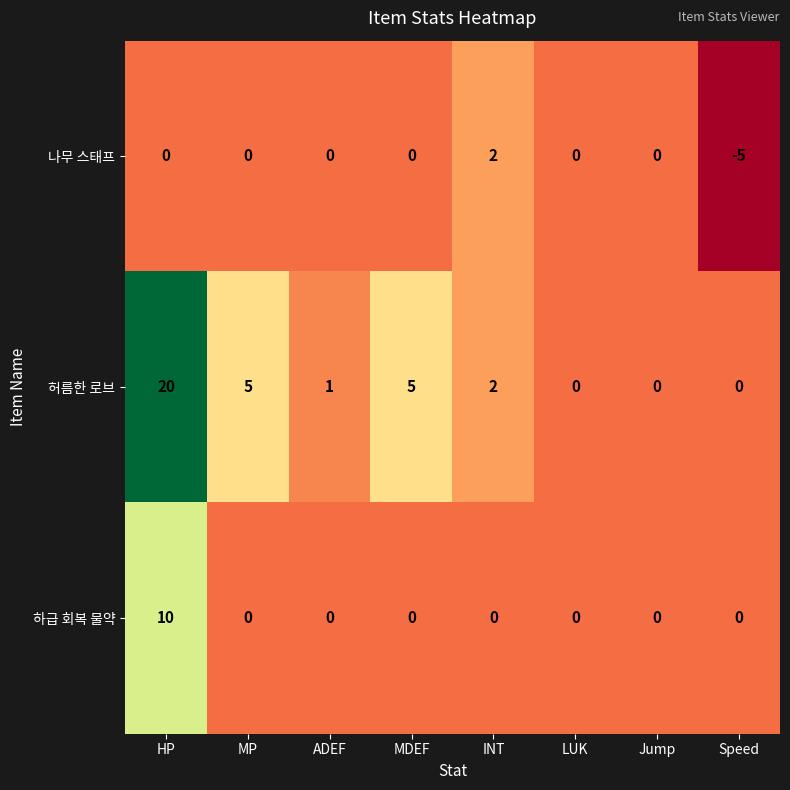

At which label does 나무 스태프 reach its minimum?

Speed